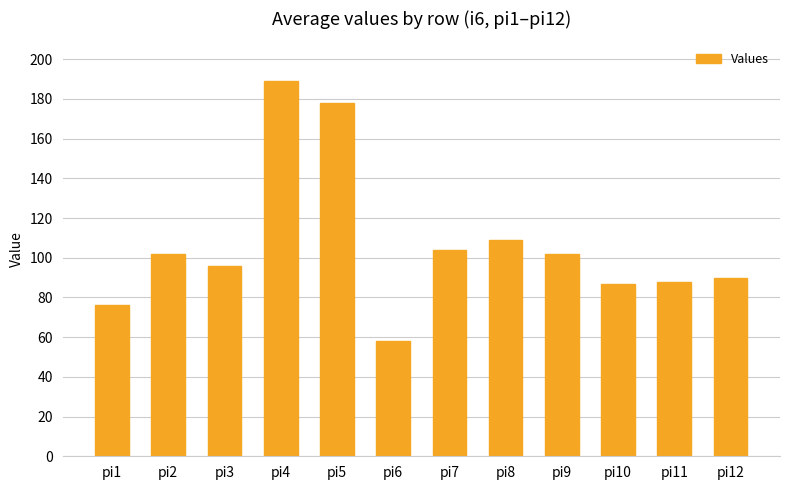

Reading right to left, list all the values displayed in this chart.

90	88	87	102	109	104	58	178	189	96	102	76